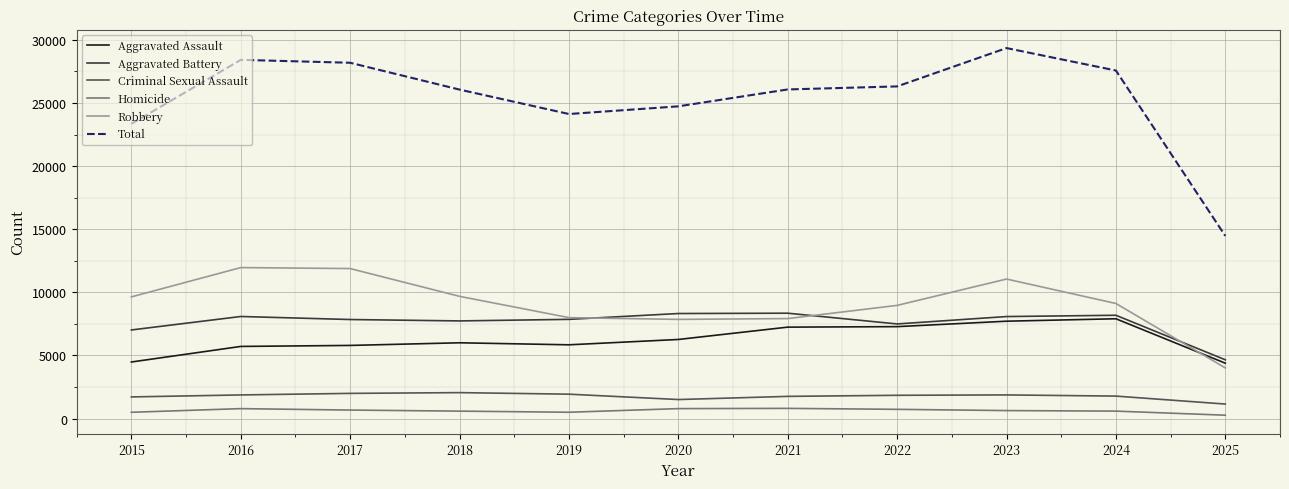

Which series has the largest total across all categories?

Total